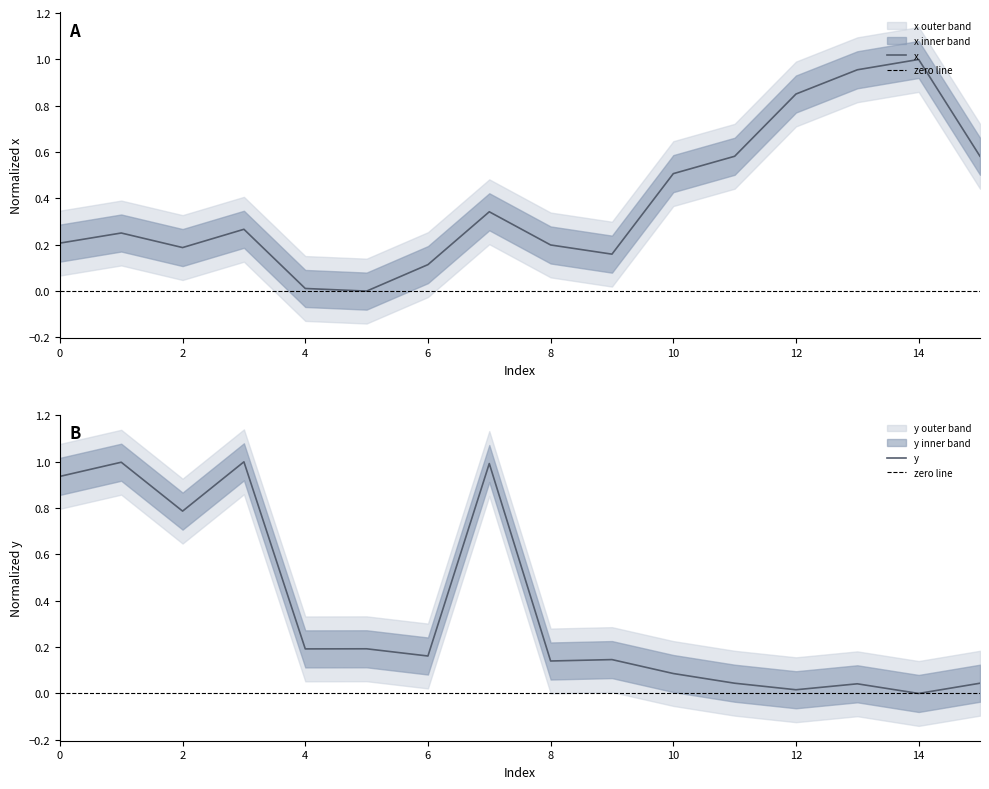

Does the chart have visible grid lines?

No